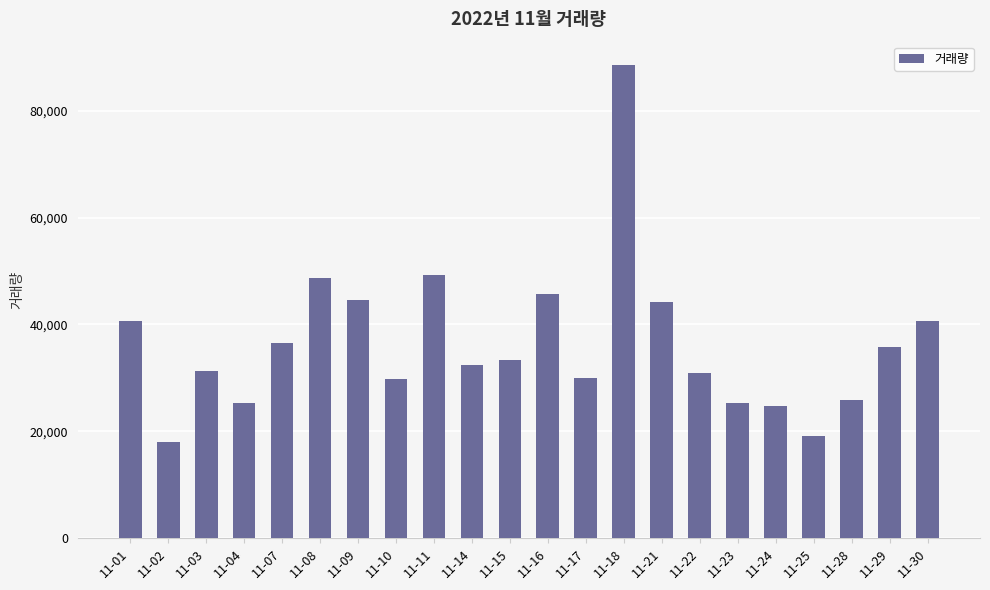

Where does the data first go above 33430?

11-01